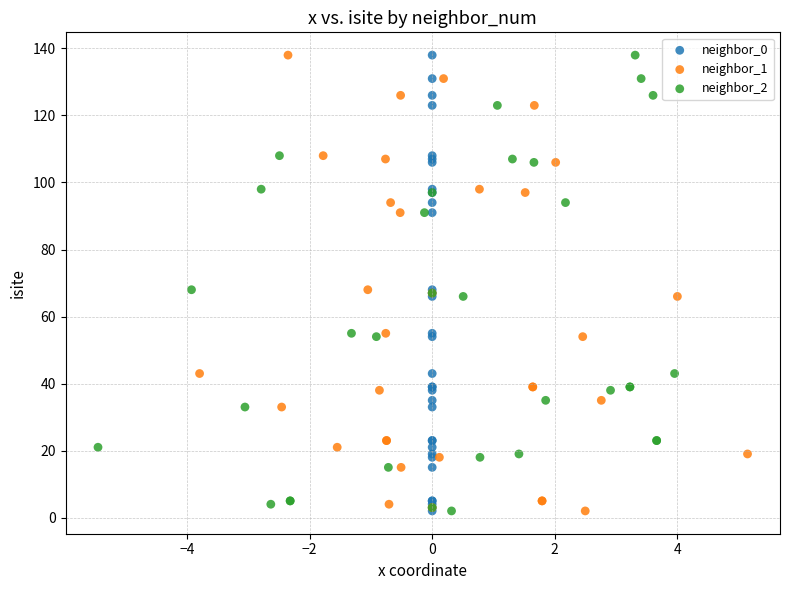

What are all the series names shown in the legend?

neighbor_0, neighbor_1, neighbor_2